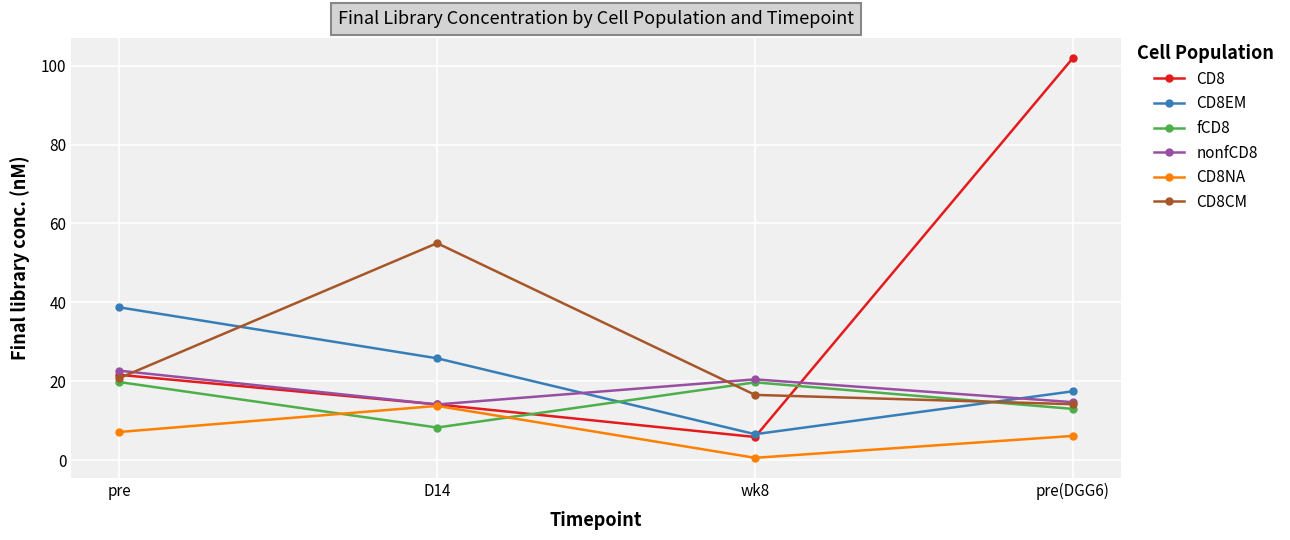

The value of CD8 at D14 is 14.1. True or false?

True